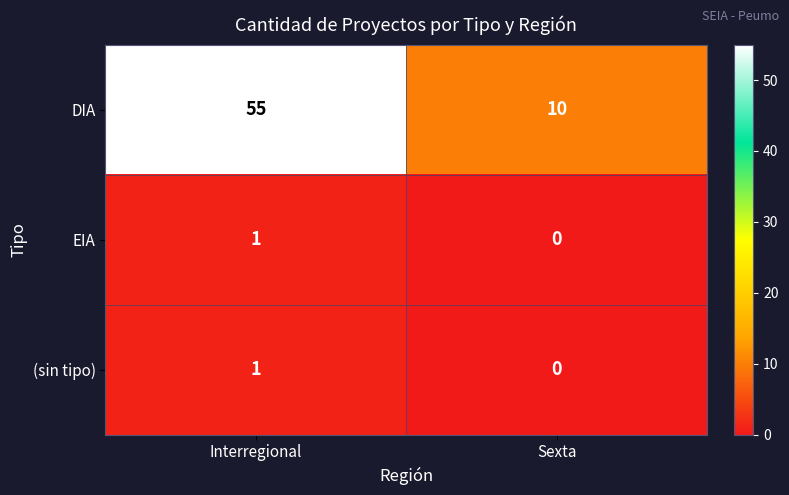

What is the total value across all series at Sexta?

10